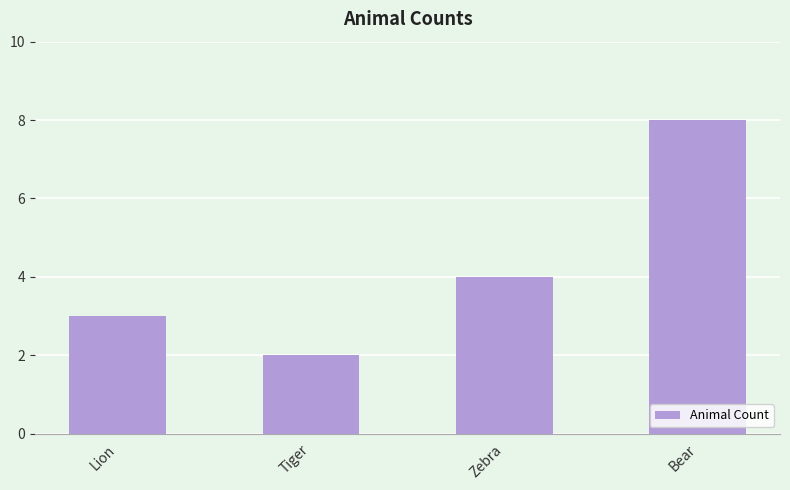

At which category does the chart reach its minimum across all series?

Tiger